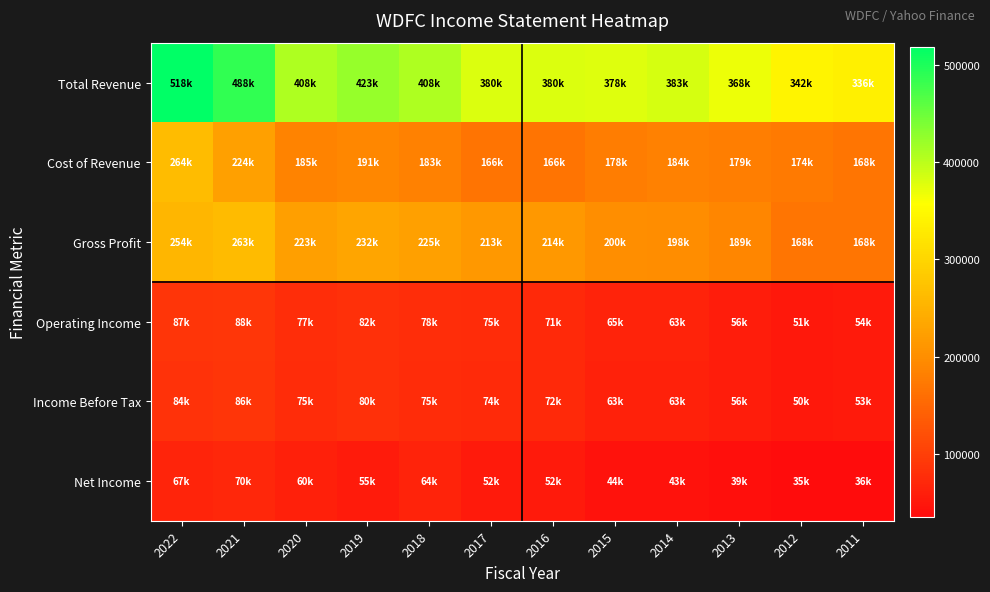

Reading right to left, extract all data points from this chart.

Total Revenue: 2011=336400	2012=342800	2013=368500	2014=383000	2015=378200	2016=380700	2017=380500	2018=408500	2019=423400	2020=408500	2021=488100	2022=518800
Cost of Revenue: 2011=168300	2012=174300	2013=179400	2014=184100	2015=178000	2016=166300	2017=166600	2018=183300	2019=191000	2020=185500	2021=224400	2022=264100
Gross Profit: 2011=168100	2012=168500	2013=189200	2014=198900	2015=200200	2016=214400	2017=213900	2018=225300	2019=232300	2020=223000	2021=263700	2022=254800
Operating Income: 2011=54100	2012=51700	2013=56600	2014=63700	2015=65400	2016=71300	2017=75900	2018=78600	2019=82400	2020=77200	2021=88800	2022=87300
Income Before Tax: 2011=53500	2012=50900	2013=56900	2014=63000	2015=63100	2016=72800	2017=74600	2018=75200	2019=80800	2020=75500	2021=86500	2022=84100
Net Income: 2011=36300	2012=35300	2013=39600	2014=43500	2015=44500	2016=52300	2017=52600	2018=64800	2019=55600	2020=60400	2021=70000	2022=67100